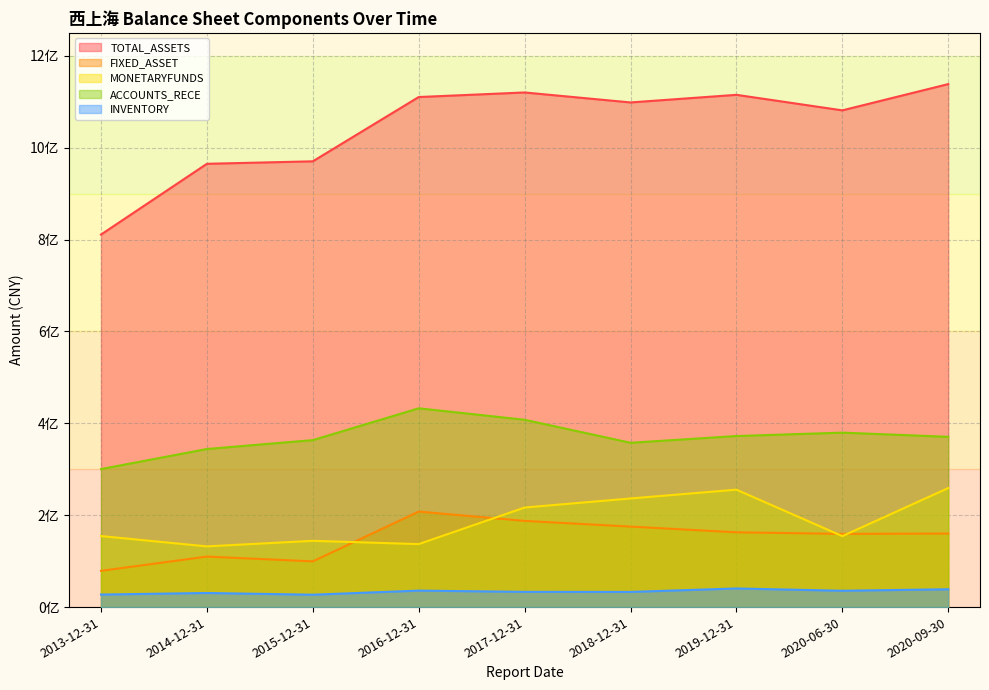

What is the minimum value shown in the chart?

26948700.0